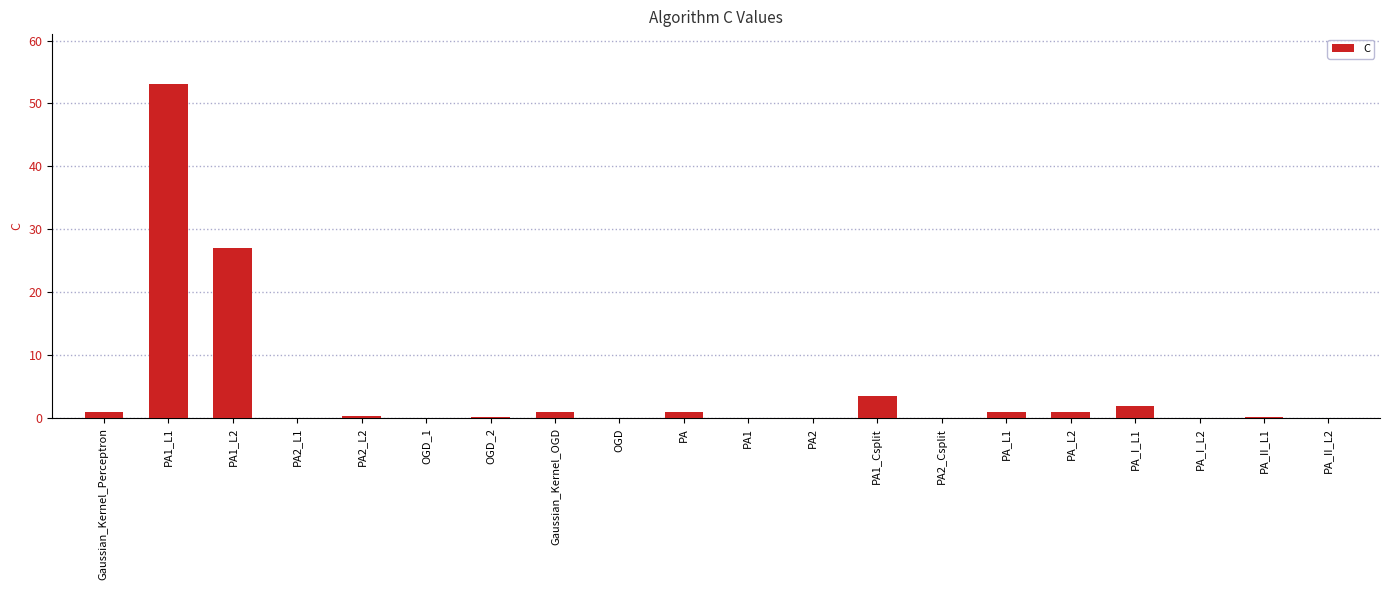

At which label is the value closest to 26?

PA1_L2